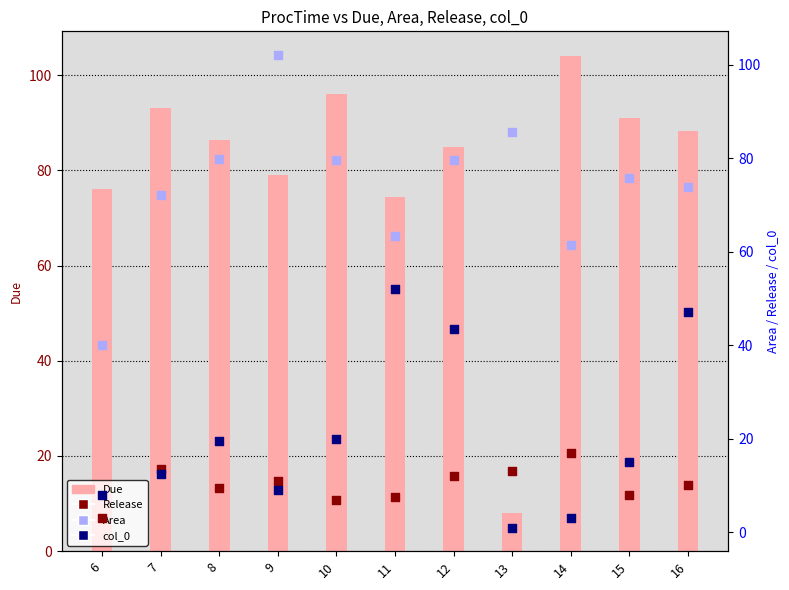

Which series has the widest spread of Y values?

Due